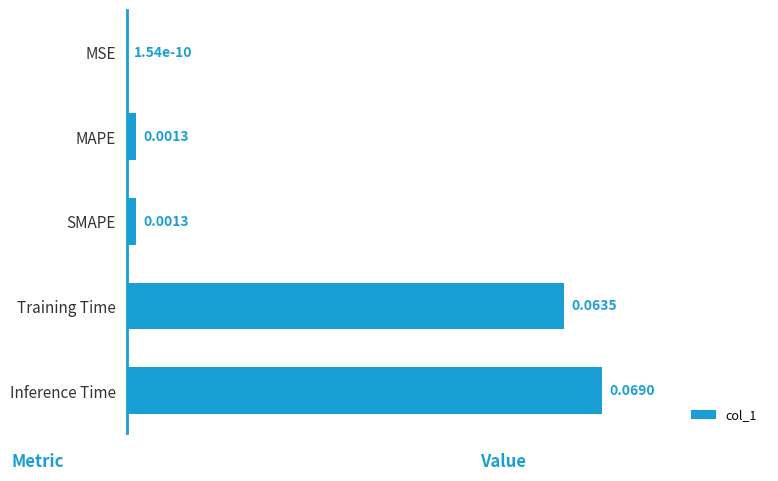

Which category has the highest value across all series?

Inference Time